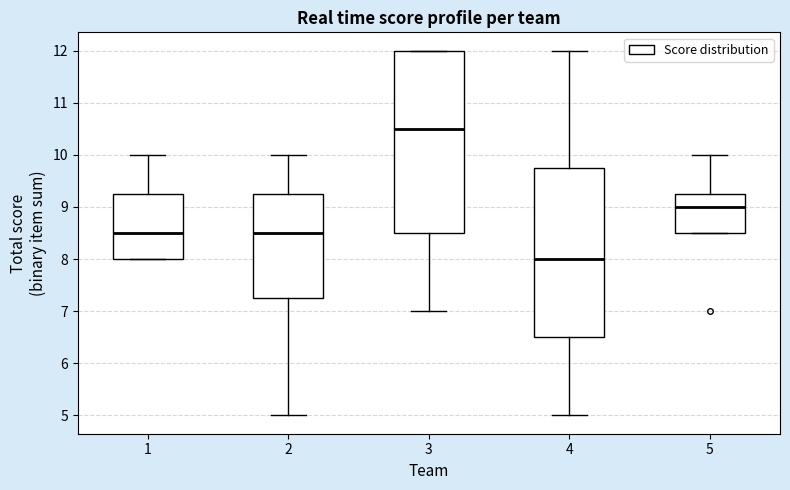

Comparing the boxes themselves (not the whiskers), which one is the tallest?

3